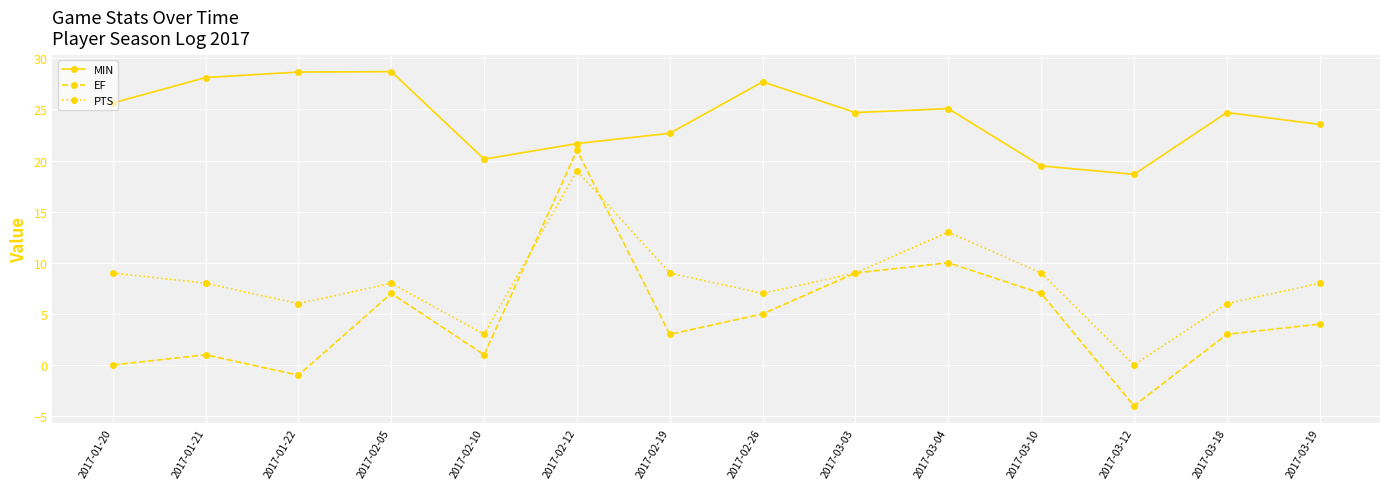

In EF, how many points are lower than both neighbors (excluding endpoints)?

4